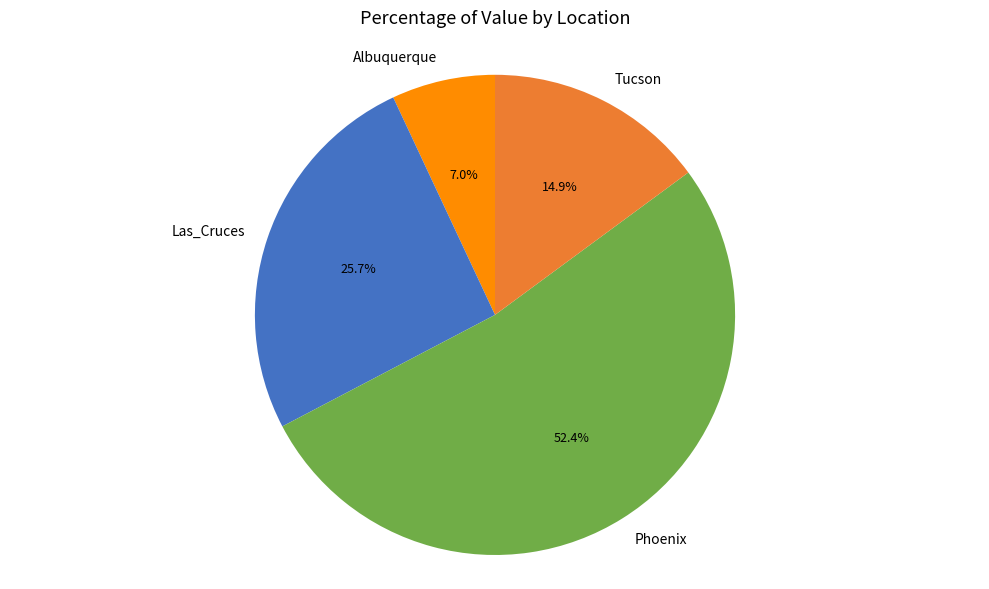

True or false: Phoenix accounts for 39% of the total.

False